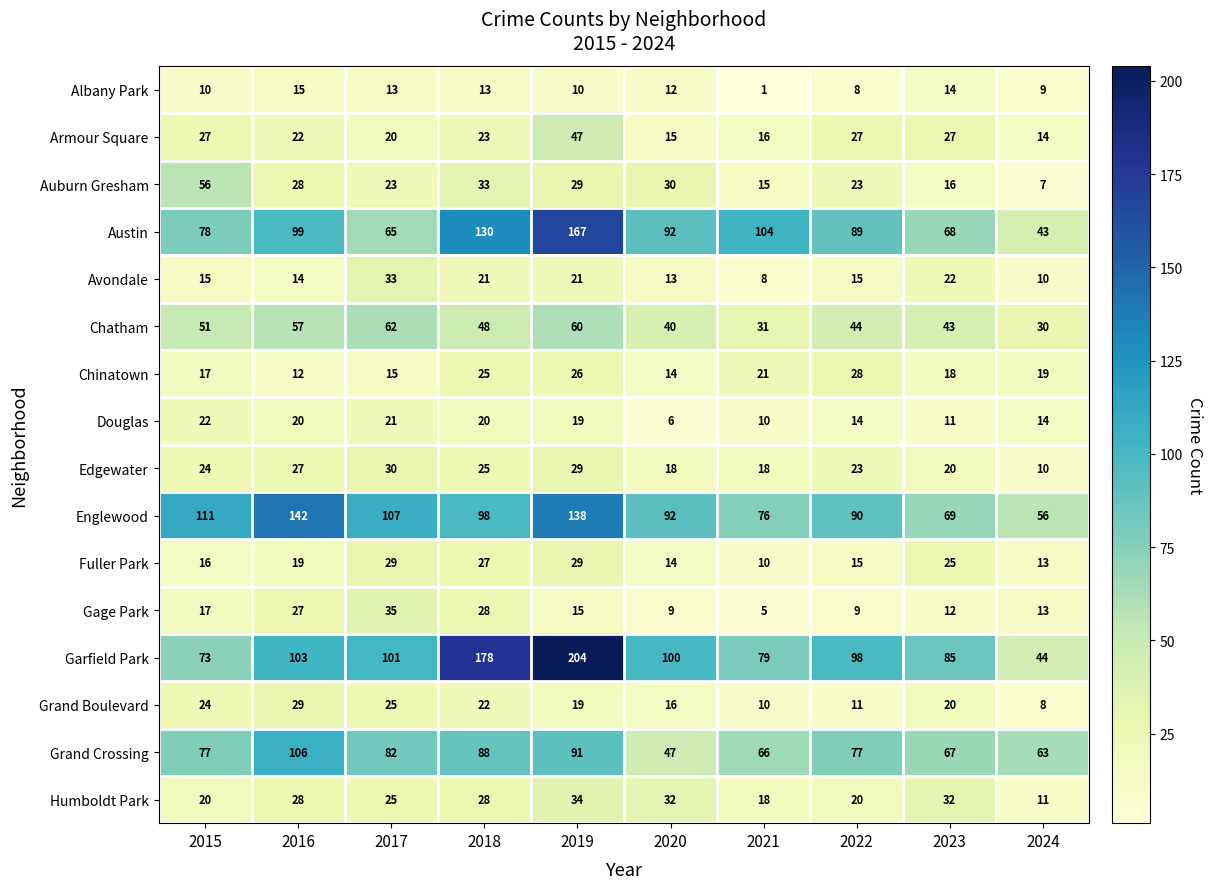

Which series changed the most between 2017 and 2023?

Englewood